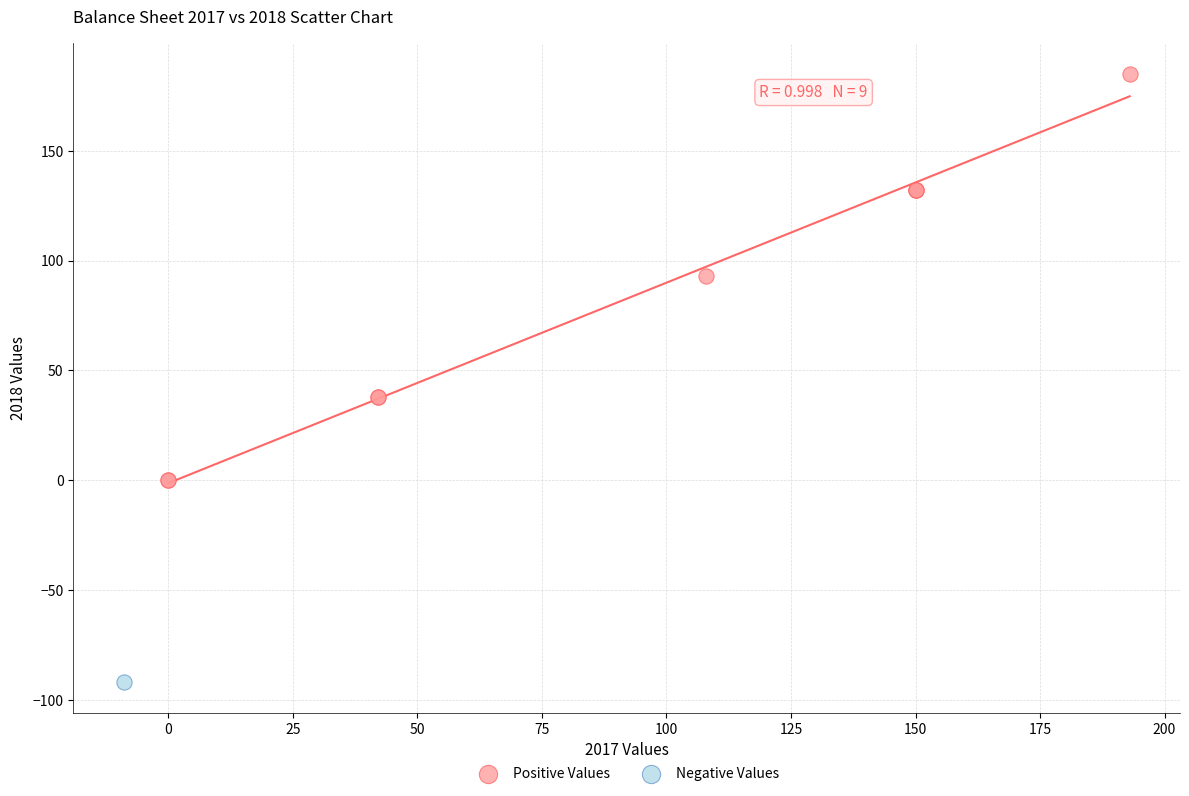

What are all the series names shown in the legend?

Positive Values, Negative Values